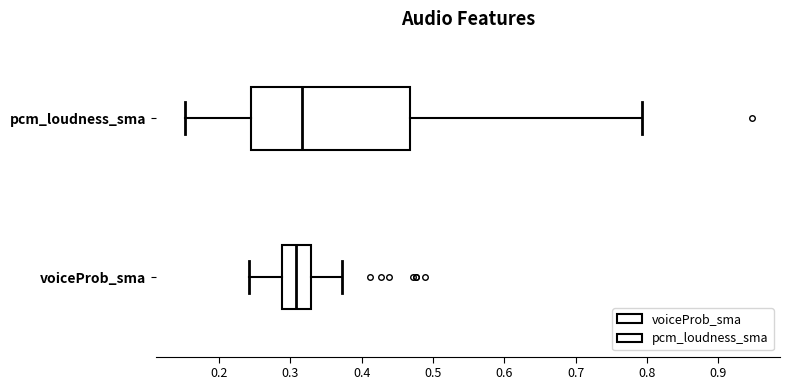

Reading bottom to top, transcribe this box plot: for each box, give where its median line is, the range the box spans, and where its two whiskers end, as read against the x-axis. The values are not printed on the chart, so give them approximately, as read against the axis.

voiceProb_sma: median 0.31, box 0.29 to 0.33, whiskers 0.24 to 0.37
pcm_loudness_sma: median 0.32, box 0.25 to 0.47, whiskers 0.15 to 0.79